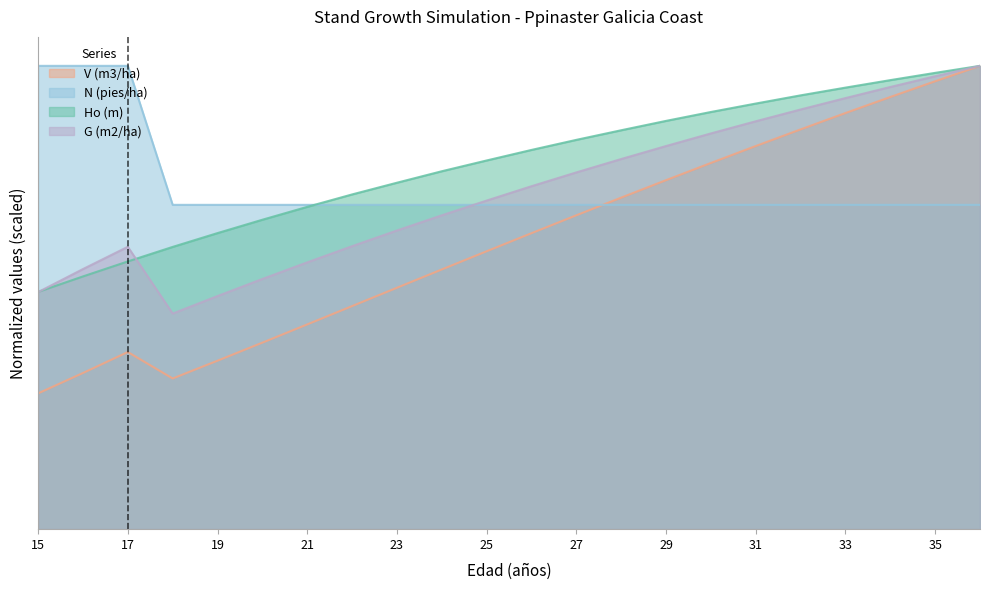

The Ho (m) series shows 245.8 at 15. True or false?

True